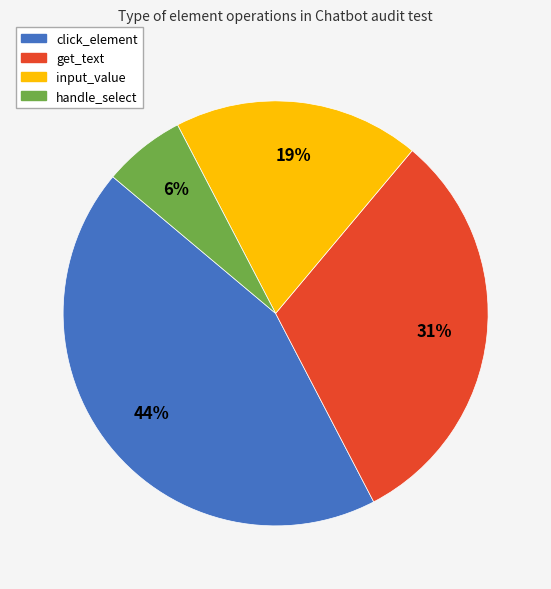

To the nearest percent, what portion does click_element represent?

44%